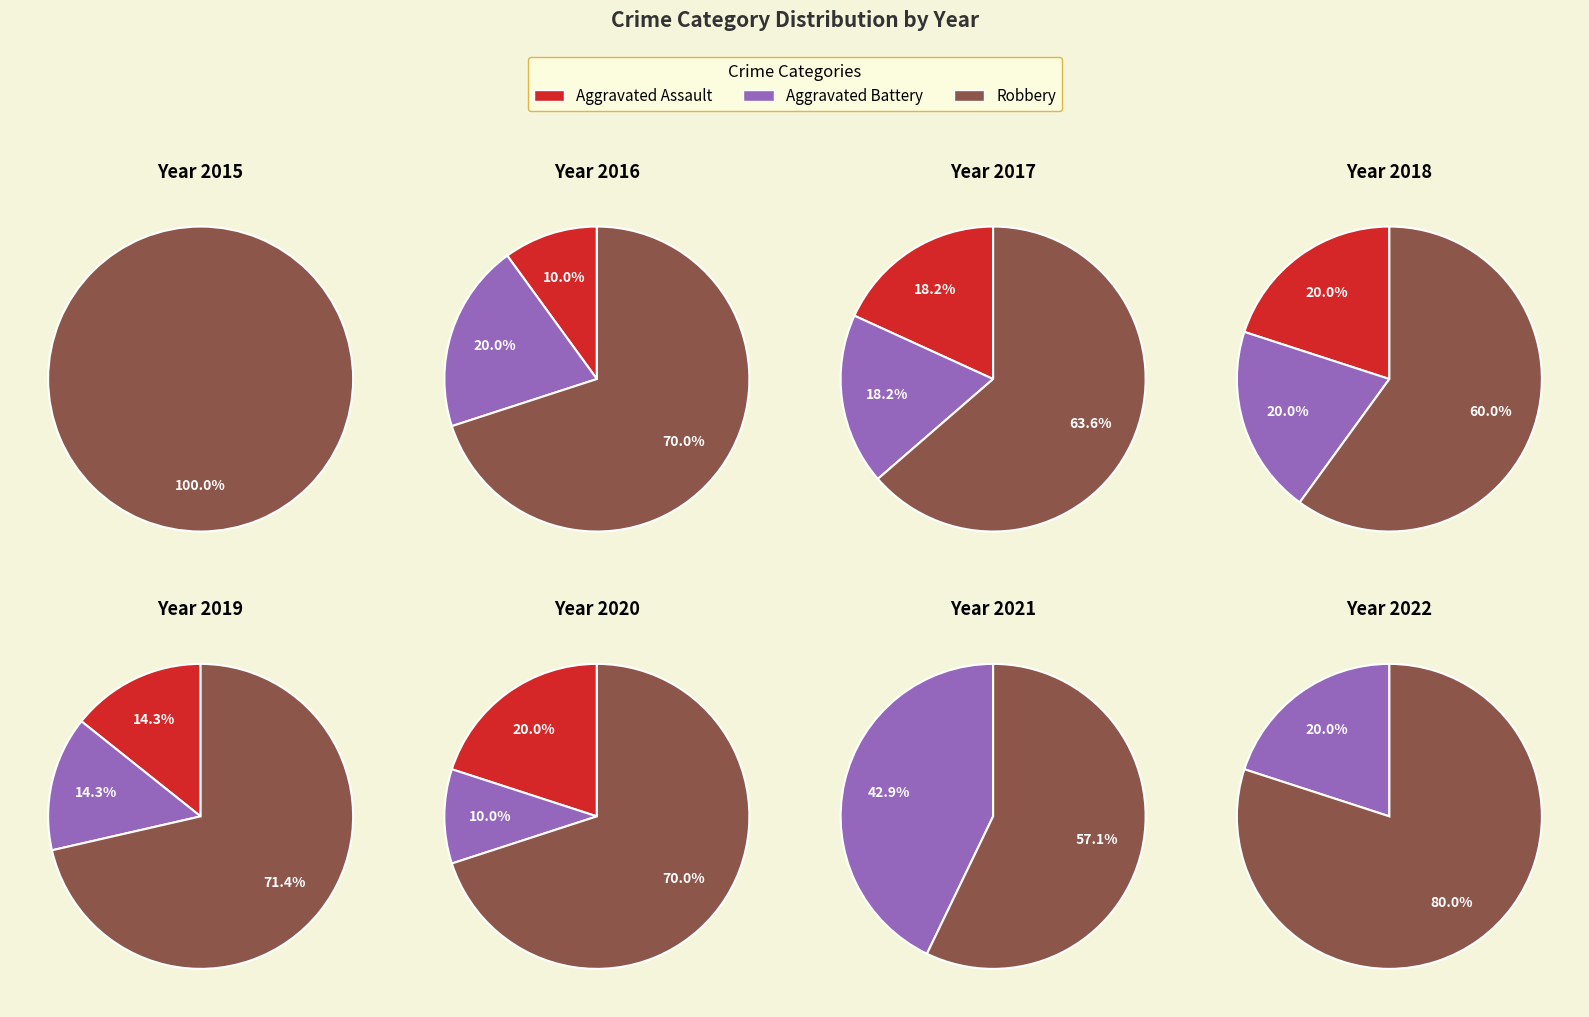

Which series has the widest spread of values?

Robbery